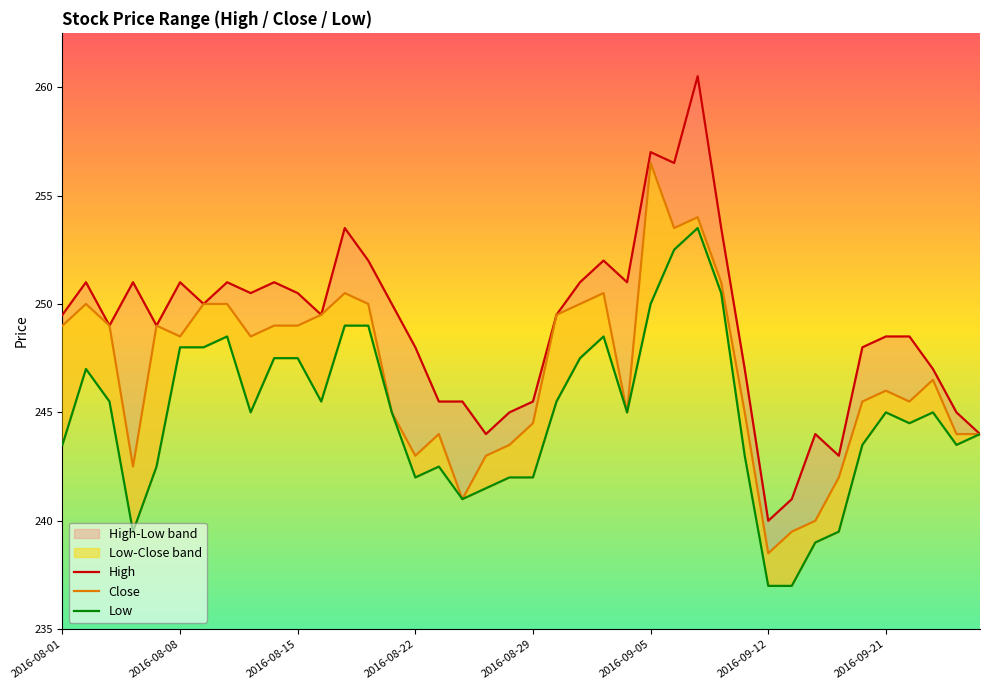

What is the difference between the High values at 9 and 15?

3.0